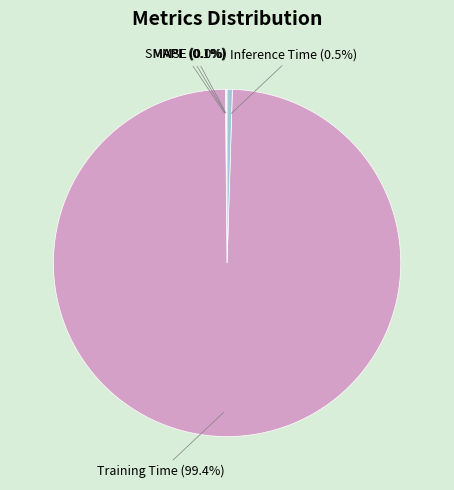

Does any single category account for the majority?

Yes